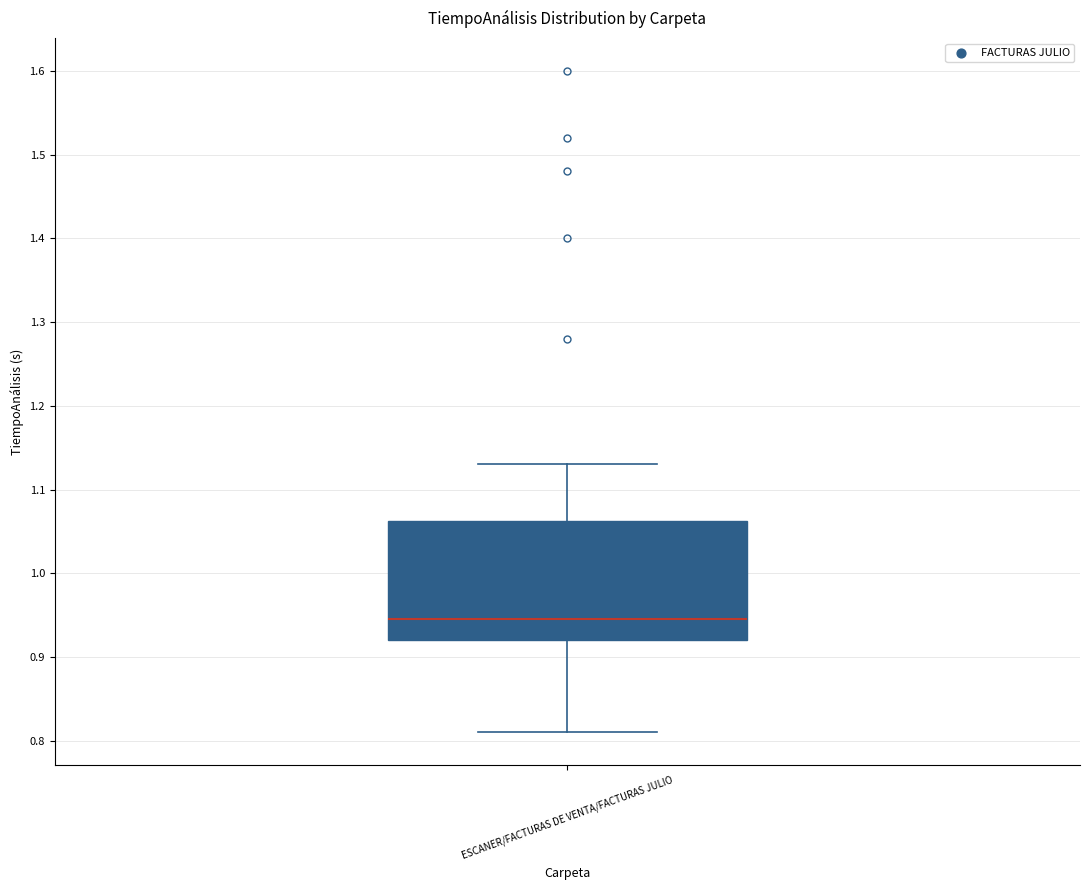

Transcribe this box plot: give where the median line is, the range the box spans, and where the two whiskers end, as read against the y-axis. The values are not printed on the chart, so give them approximately, as read against the axis.

median 0.95, box 0.92 to 1.06, whiskers 0.81 to 1.13